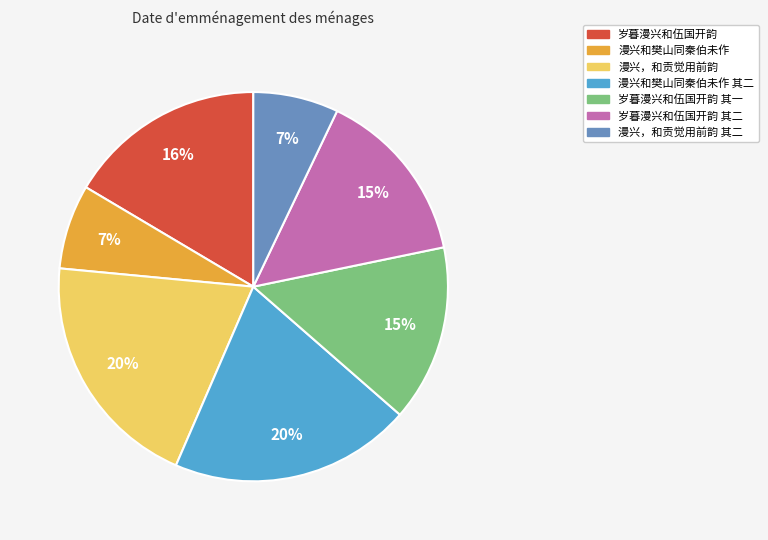

Is it true that 漫兴和樊山同秦伯未作 is 1% of the pie?

False